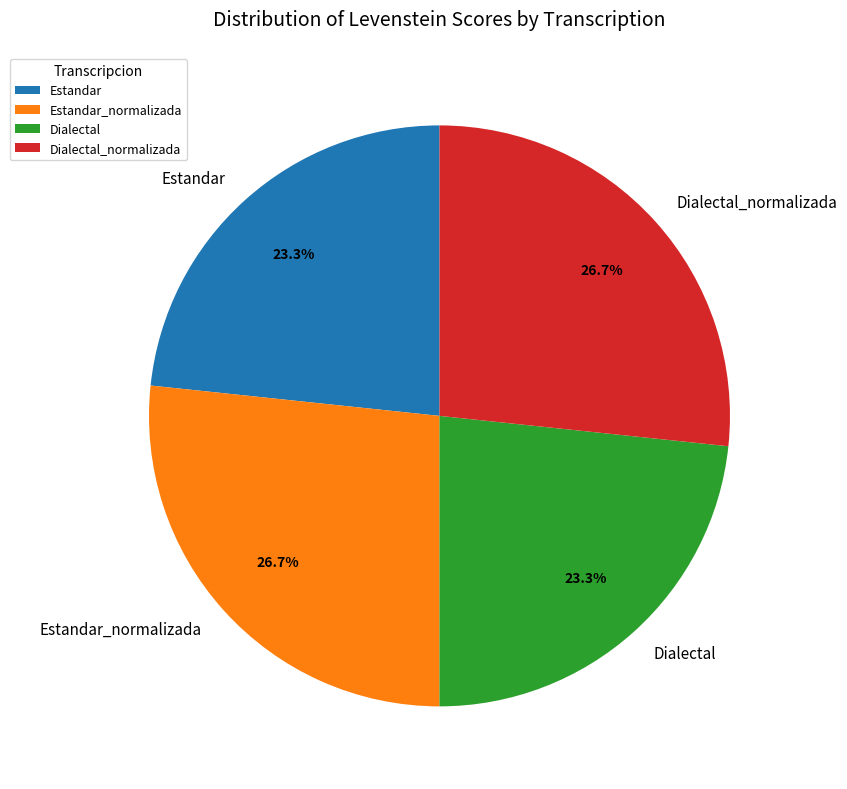

Does Dialectal account for over 50% of the chart?

No